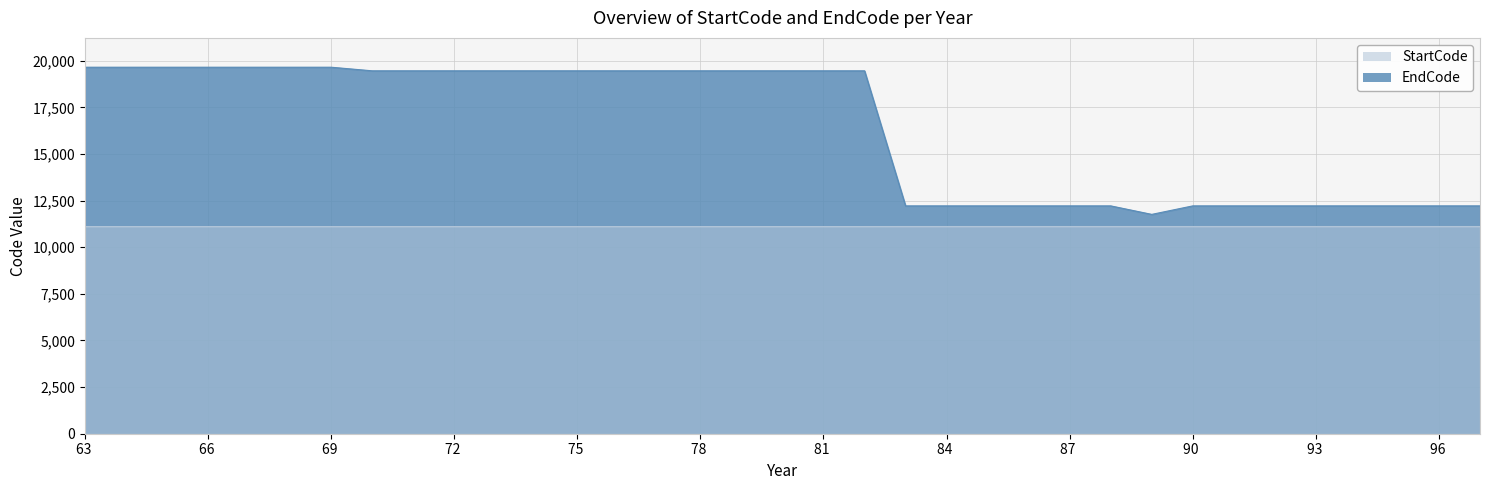

At how many categories does at least one series exceed 18715?

20